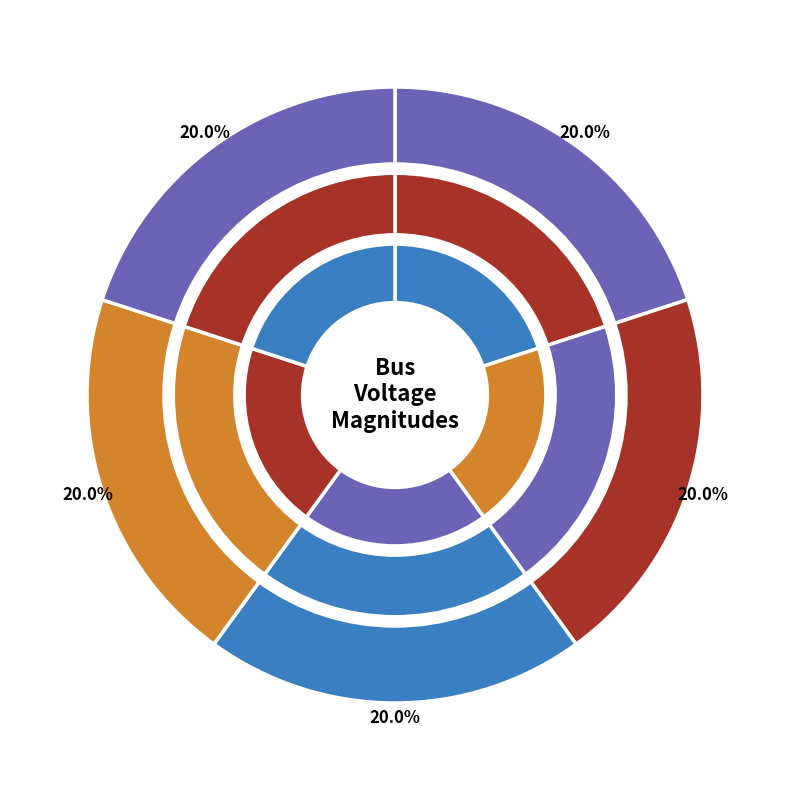

Rank the categories by value from highest to lowest.

2, 3, 4, 5, 1